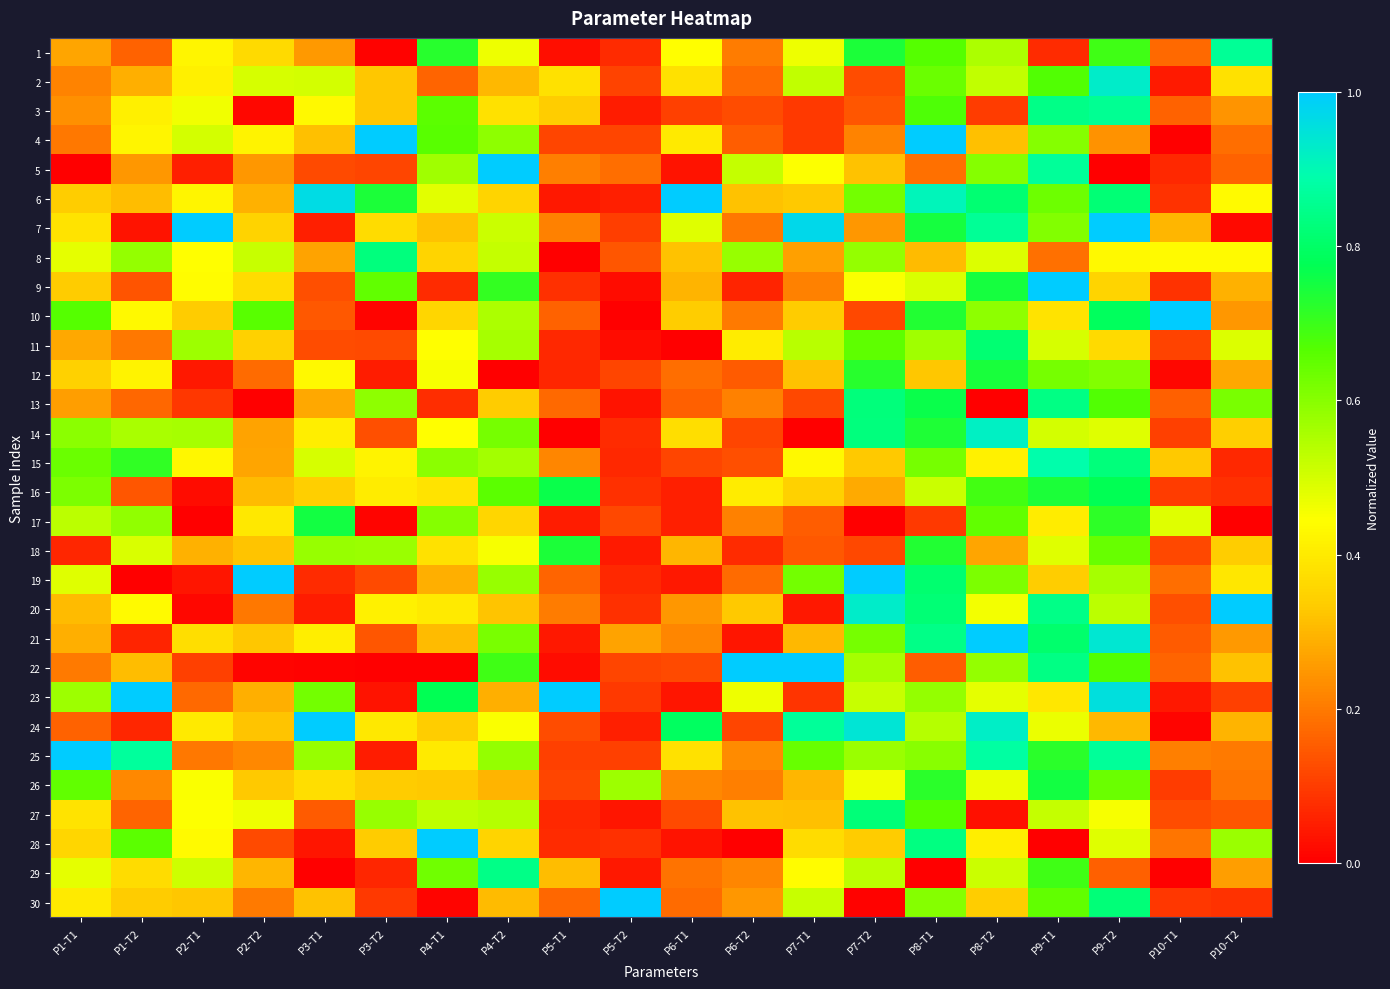

List the series in order of their peak value, lowest first.

18, 12, 26, 17, 16, 11, 27, 8, 13, 29, 3, 1, 15, 14, 2, 4, 5, 6, 7, 9, 10, 19, 20, 21, 22, 23, 24, 25, 28, 30